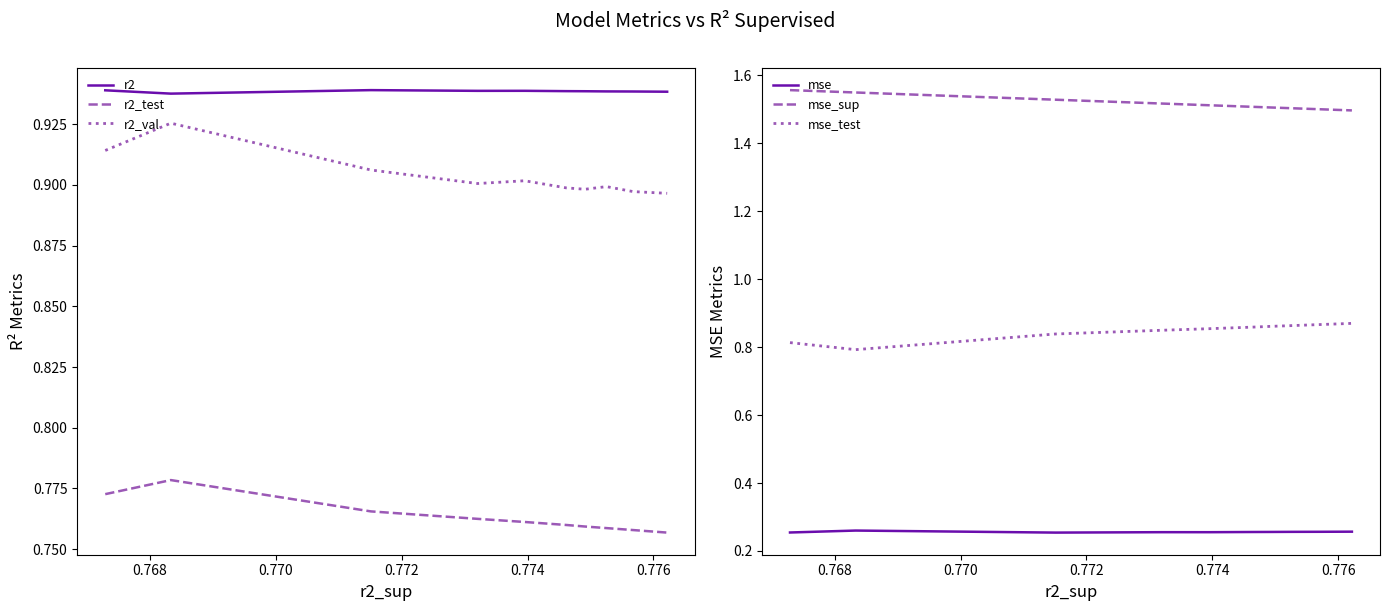

Reading left to right, extract all data points from this chart.

r2: 0.9	0.9	0.9	0.9	0.9	0.9	0.9	0.9	0.9	0.9
r2_test: 0.8	0.8	0.8	0.8	0.8	0.8	0.8	0.8	0.8	0.8
r2_val: 0.9	0.9	0.9	0.9	0.9	0.9	0.9	0.9	0.9	0.9
mse: 0.3	0.3	0.3	0.3	0.3	0.3	0.3	0.3	0.3	0.3
mse_sup: 1.6	1.5	1.5	1.5	1.5	1.5	1.5	1.5	1.5	1.5
mse_test: 0.8	0.8	0.8	0.8	0.9	0.9	0.9	0.9	0.9	0.9